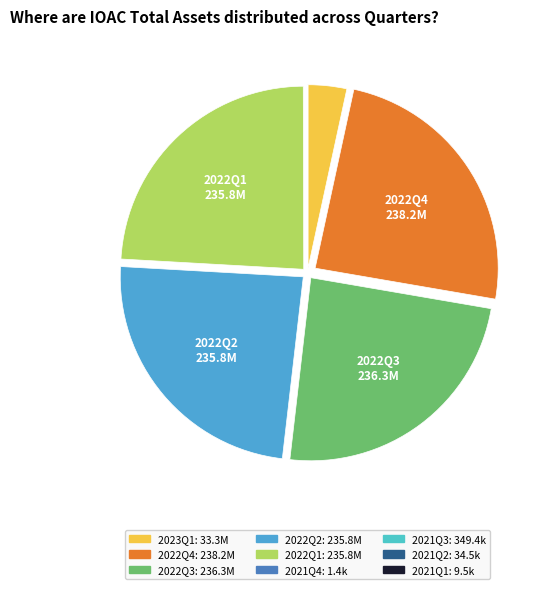

Is there a majority slice in this chart?

No